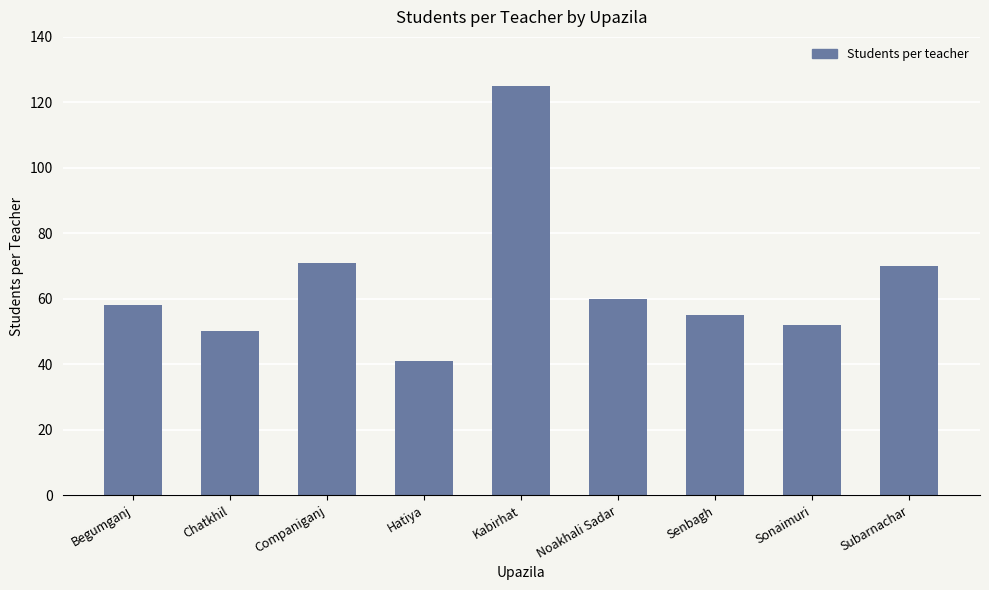

Which has a higher value, Hatiya or Sonaimuri?

Sonaimuri